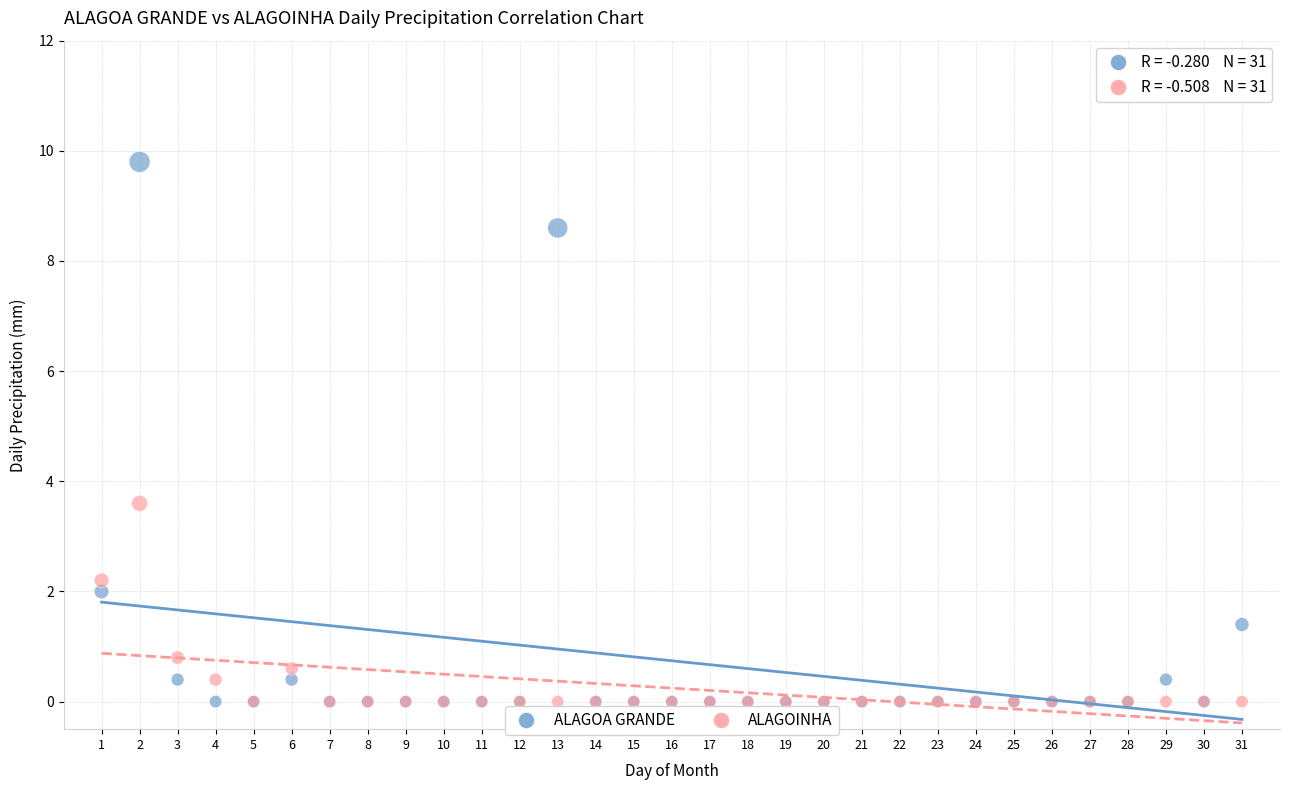

Across all series, what Y value is closest to 4?

3.6